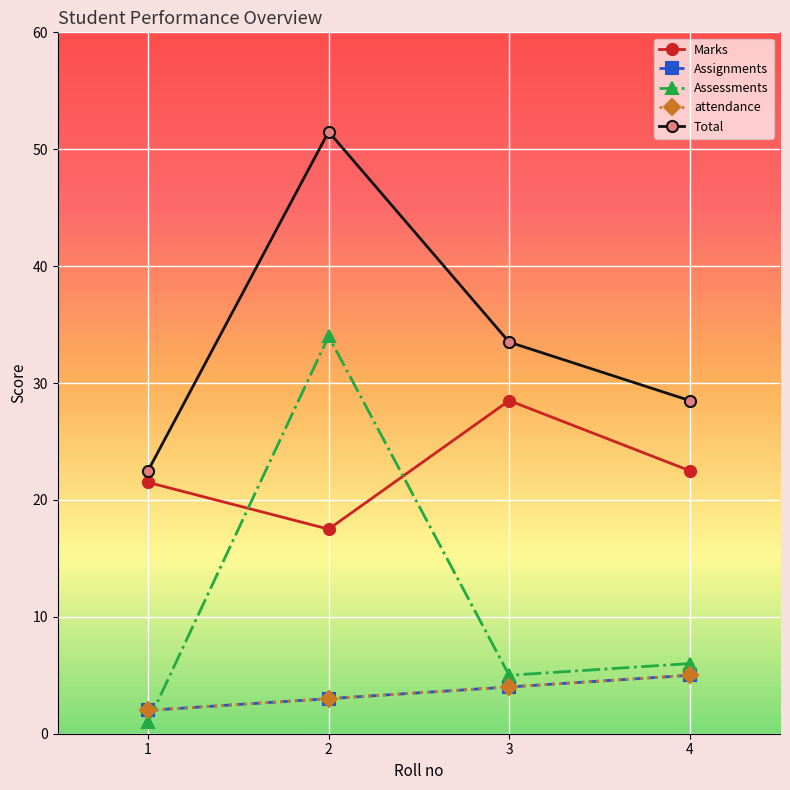

At which label is attendance closest to 3?

2